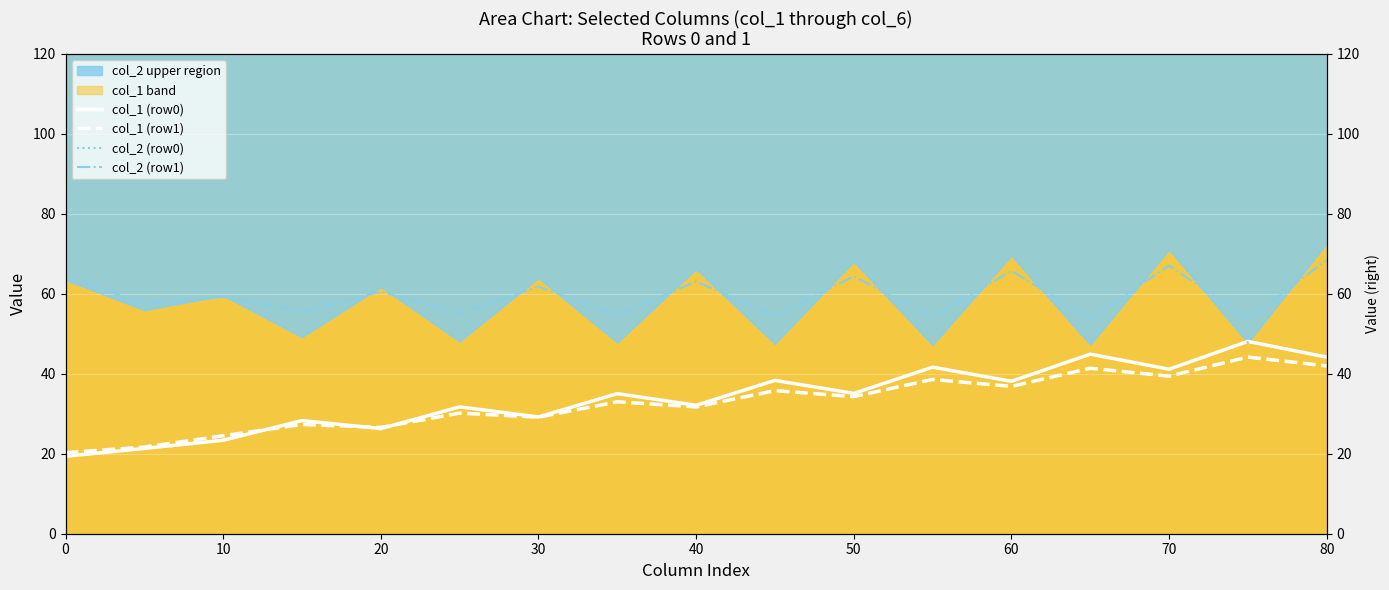

What is the difference between the highest and lowest values at 10?

36.1